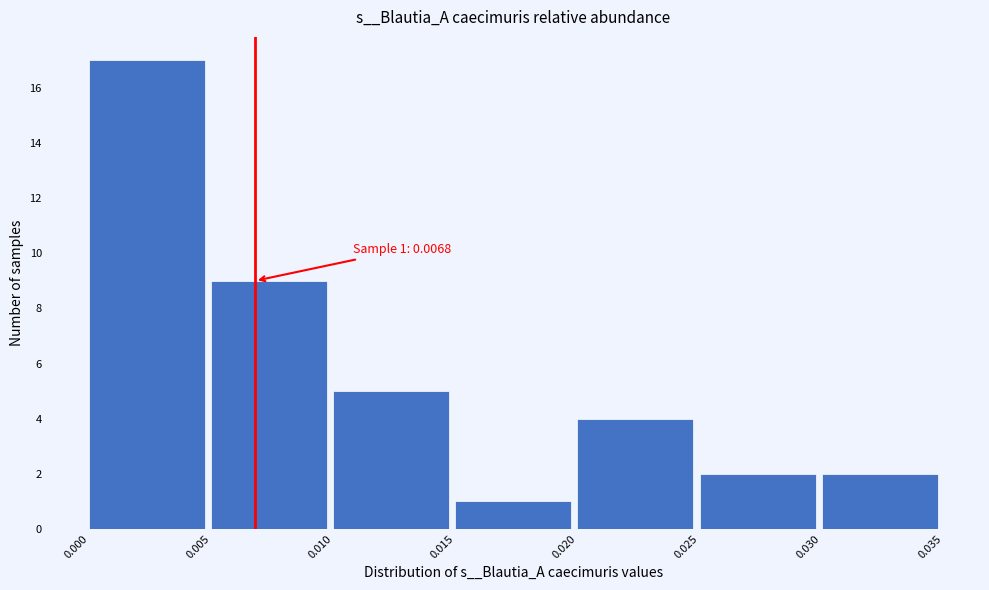

Which range on the x-axis has the tallest bar?

0.000 to 0.005